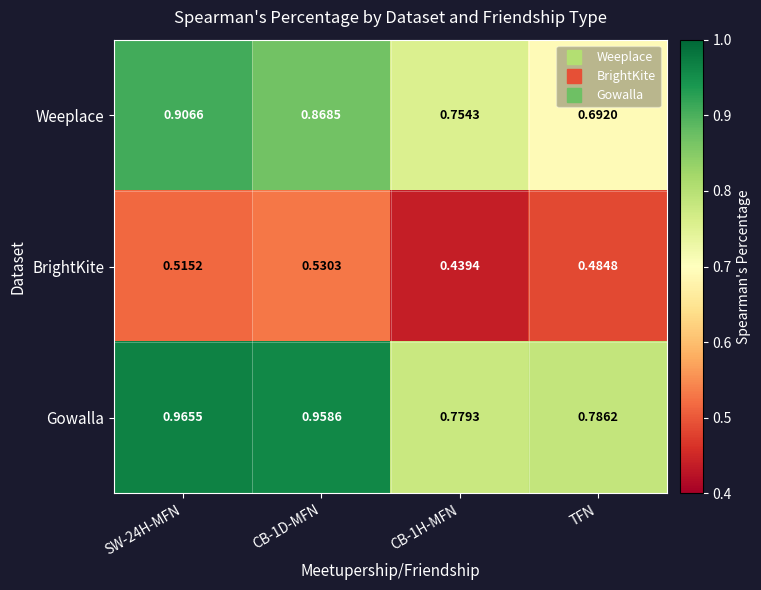

Is the value of Weeplace at SW-24H-MFN greater than the value of Gowalla at CB-1D-MFN?

No